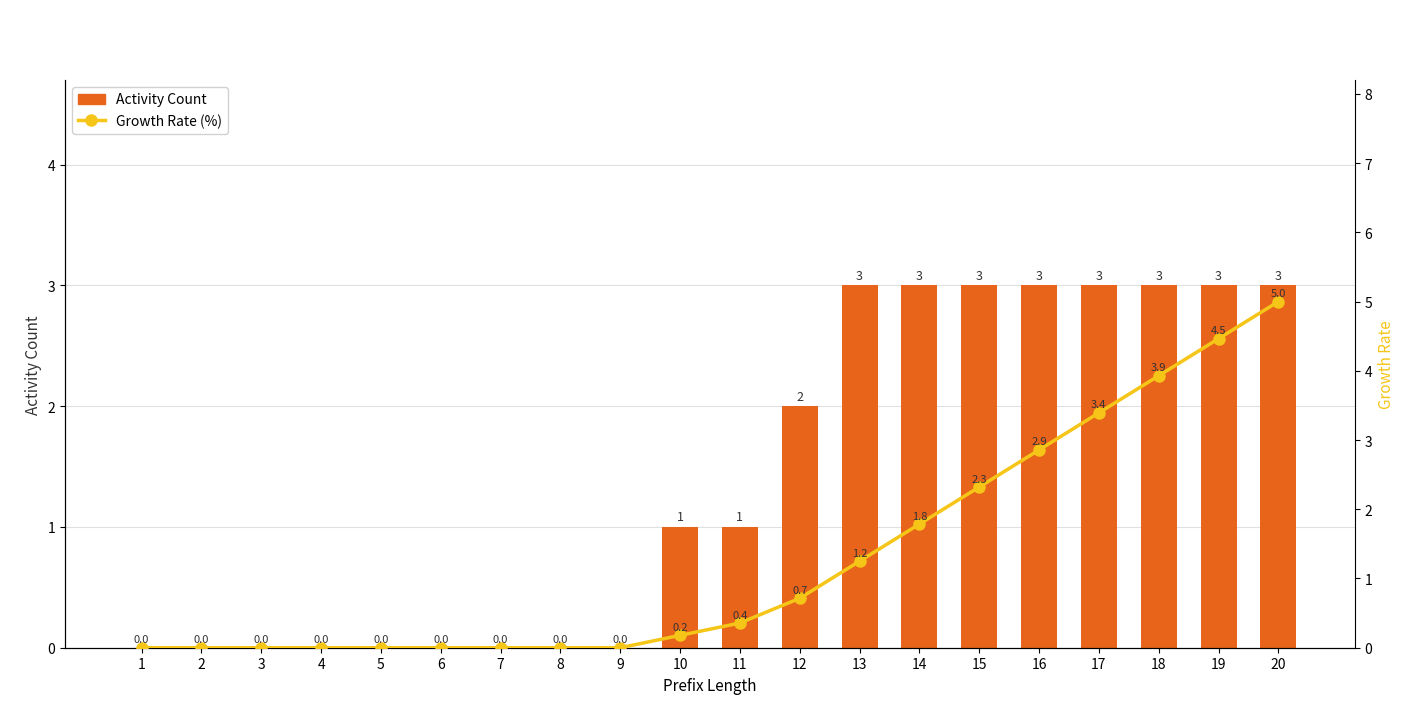

Between 18 and 14, which is larger?

18